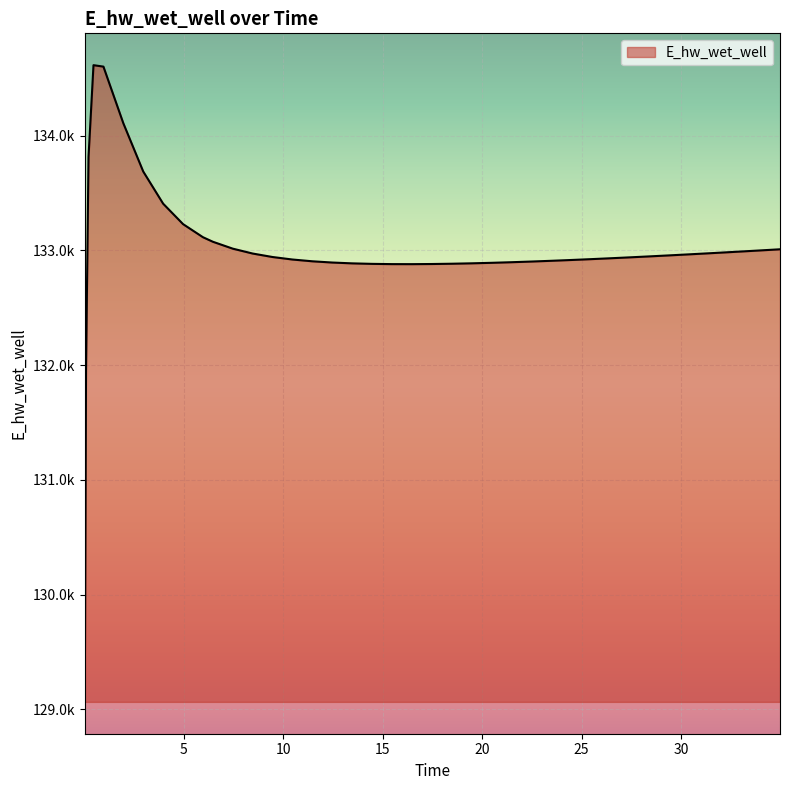

Is this an area chart (filled region under the line)?

Yes